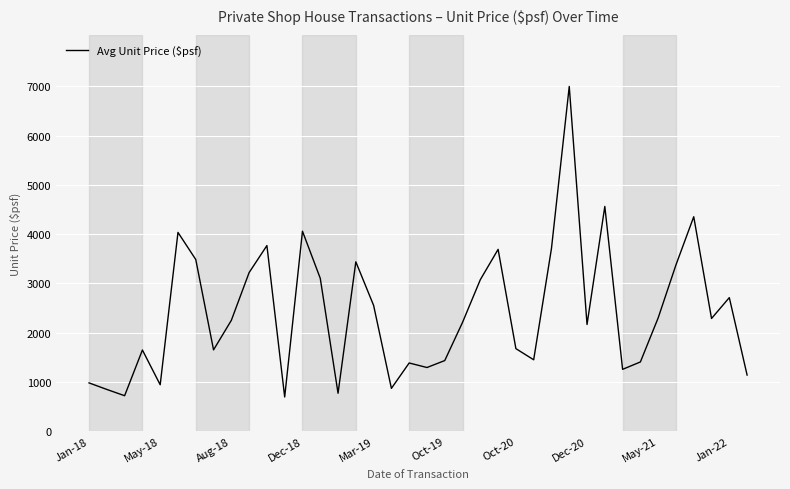

How many interior local peaks (higher than both neighbors) does the data have?

11